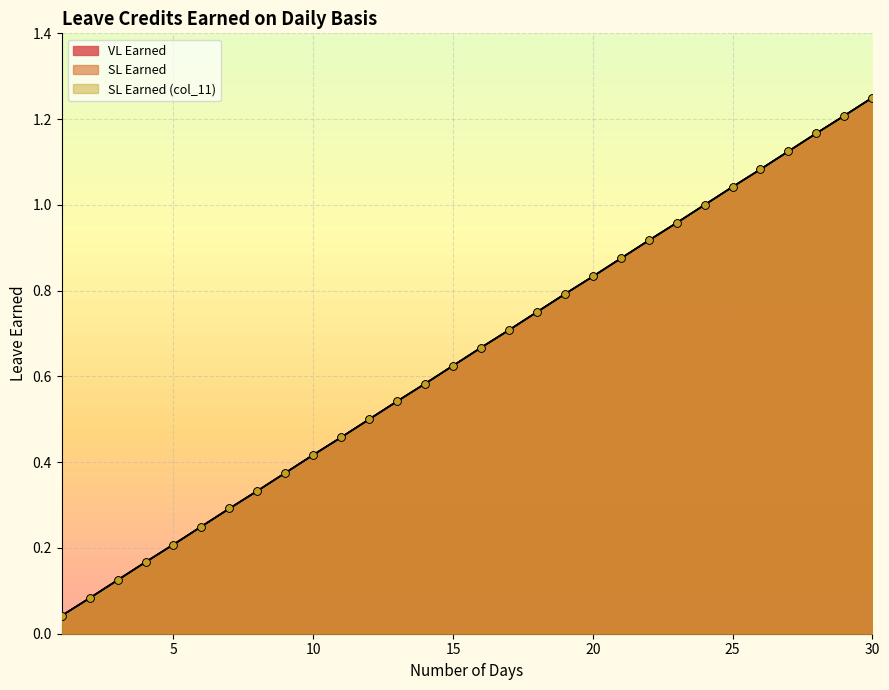

Which series reaches the minimum Y coordinate?

VL Earned